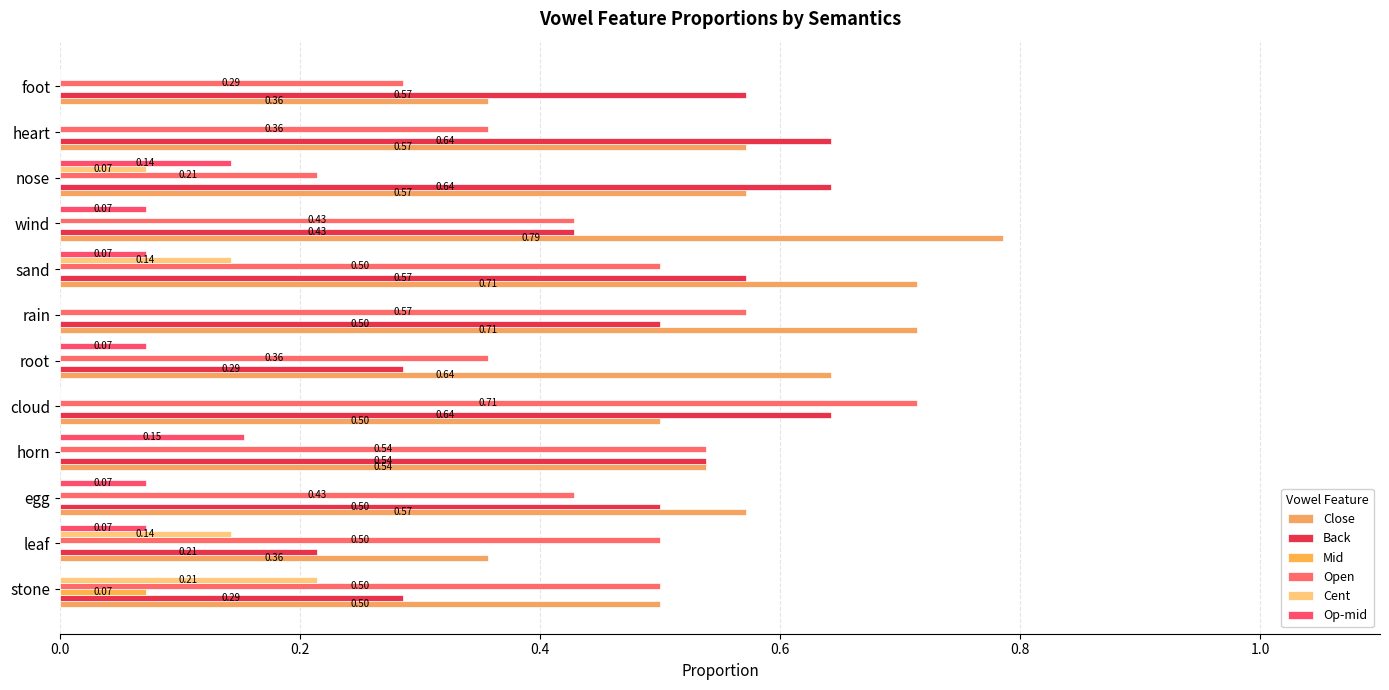

What is the average value of the Back series?

0.5